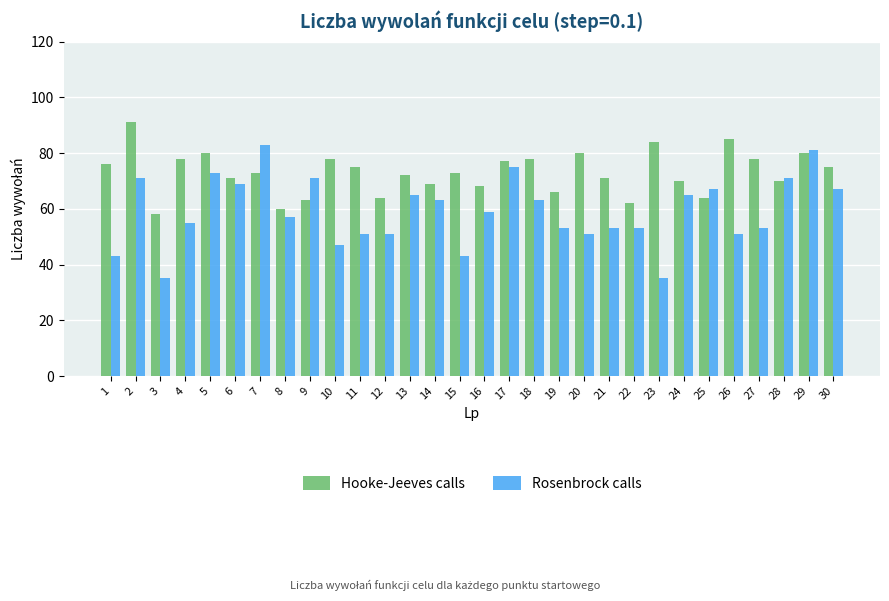

Which series changed the most between 18 and 21?

Rosenbrock calls